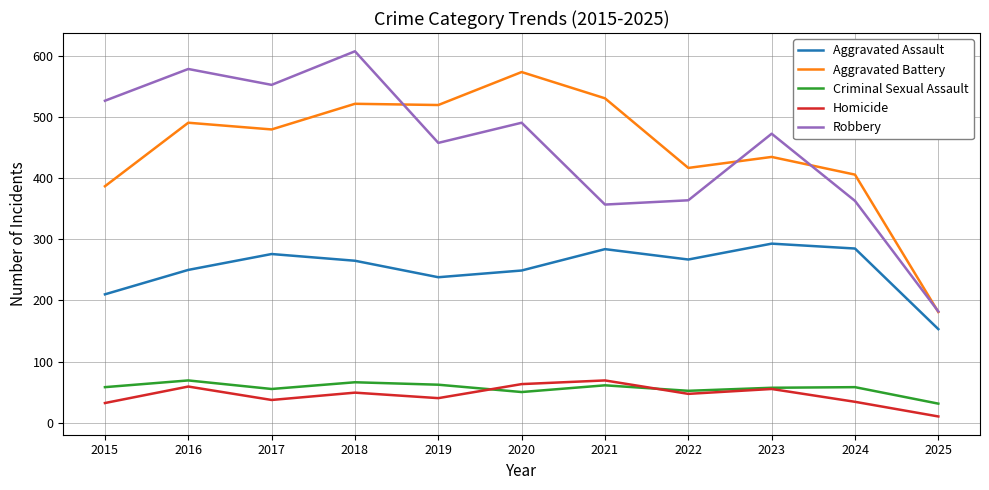

What is the difference between the maximum and minimum values in the Criminal Sexual Assault series?

38